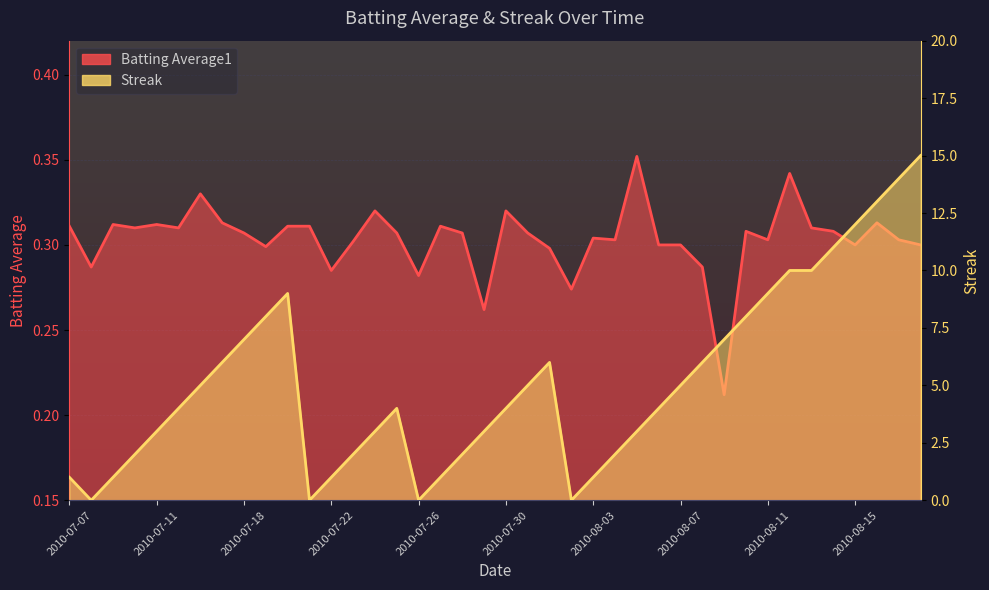

Reading left to right, list all the values displayed in this chart.

Batting Average1: 2010-07-07=0.3	2010-07-08=0.3	2010-07-09=0.3	2010-07-10=0.3	2010-07-11=0.3	2010-07-15=0.3	2010-07-16=0.3	2010-07-17=0.3	2010-07-18=0.3	2010-07-19=0.3	2010-07-20=0.3	2010-07-21=0.3	2010-07-22=0.3	2010-07-23=0.3	2010-07-24=0.3	2010-07-25=0.3	2010-07-26=0.3	2010-07-27=0.3	2010-07-28=0.3	2010-07-29=0.3	2010-07-30=0.3	2010-07-31=0.3	2010-08-01=0.3	2010-08-02=0.3	2010-08-03=0.3	2010-08-04=0.3	2010-08-05=0.4	2010-08-06=0.3	2010-08-07=0.3	2010-08-08=0.3	2010-08-09=0.2	2010-08-10=0.3	2010-08-11=0.3	2010-08-12=0.3	2010-08-13=0.3	2010-08-14=0.3	2010-08-15=0.3	2010-08-16=0.3	2010-08-17=0.3	2010-08-18=0.3
Streak: 2010-07-07=1.0	2010-07-08=0.0	2010-07-09=1.0	2010-07-10=2.0	2010-07-11=3.0	2010-07-15=4.0	2010-07-16=5.0	2010-07-17=6.0	2010-07-18=7.0	2010-07-19=8.0	2010-07-20=9.0	2010-07-21=0.0	2010-07-22=1.0	2010-07-23=2.0	2010-07-24=3.0	2010-07-25=4.0	2010-07-26=0.0	2010-07-27=1.0	2010-07-28=2.0	2010-07-29=3.0	2010-07-30=4.0	2010-07-31=5.0	2010-08-01=6.0	2010-08-02=0.0	2010-08-03=1.0	2010-08-04=2.0	2010-08-05=3.0	2010-08-06=4.0	2010-08-07=5.0	2010-08-08=6.0	2010-08-09=7.0	2010-08-10=8.0	2010-08-11=9.0	2010-08-12=10.0	2010-08-13=10.0	2010-08-14=11.0	2010-08-15=12.0	2010-08-16=13.0	2010-08-17=14.0	2010-08-18=15.0